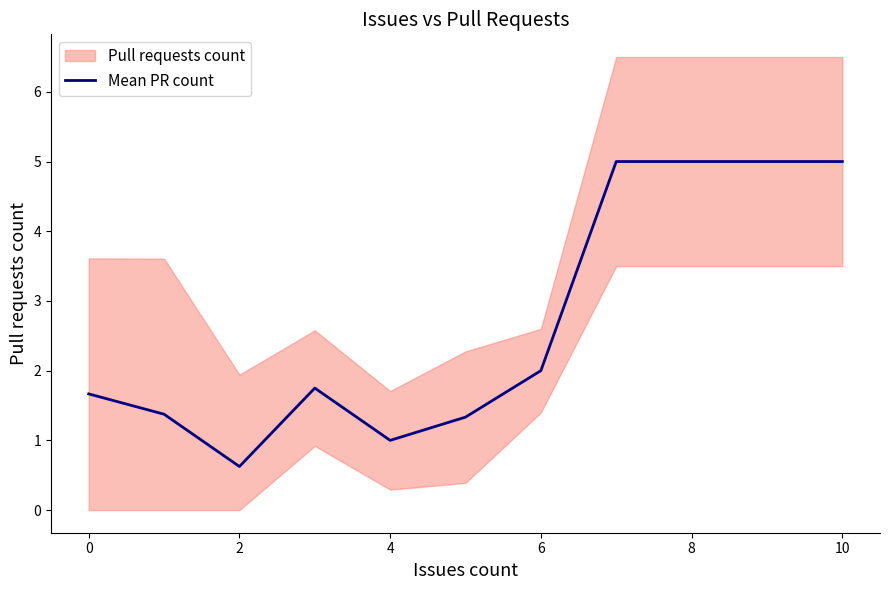

The Mean PR count series shows 0.9 at 0. True or false?

False